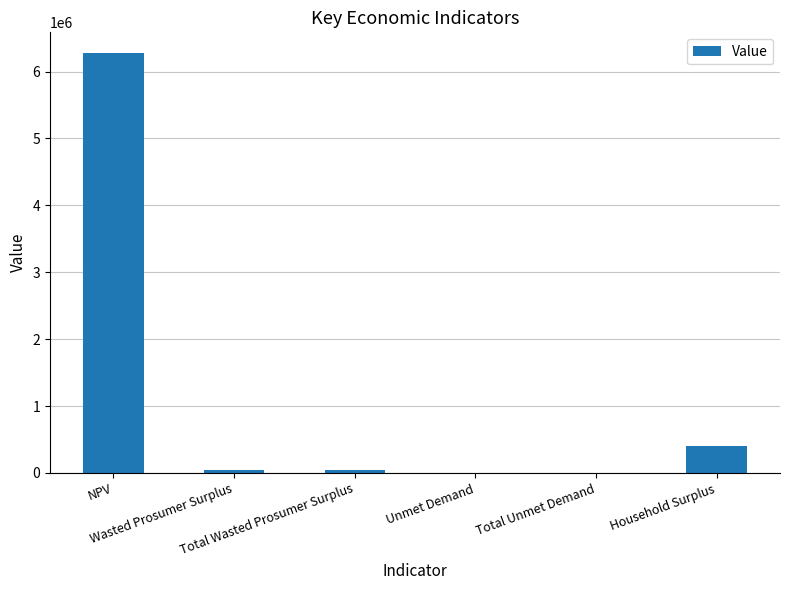

Reading right to left, extract all data points from this chart.

406120.3	842.3	842.3	48502.2	48502.2	6272988.1